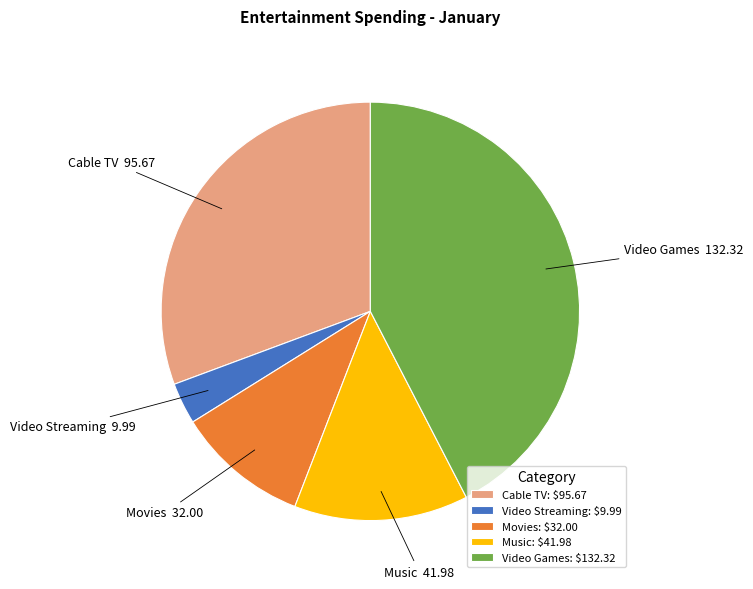

Is Cable TV the majority of the pie?

No